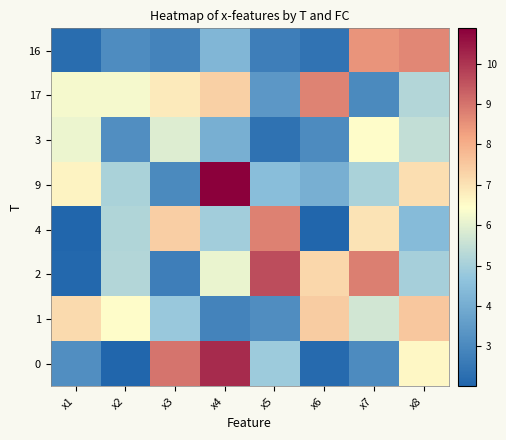

How many series are shown in this chart?

8